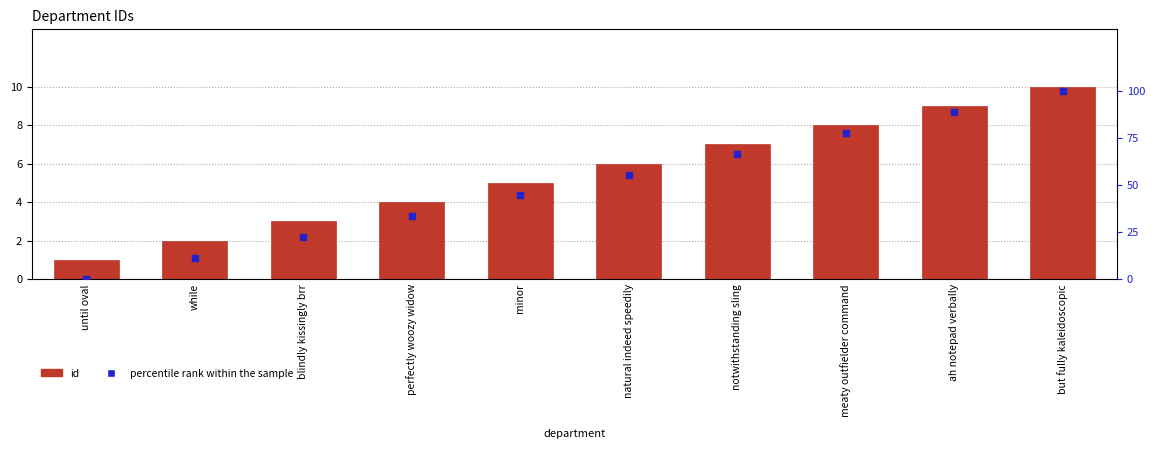

Is the value of percentile rank within the sample at while greater than the value of id at but fully kaleidoscopic?

Yes